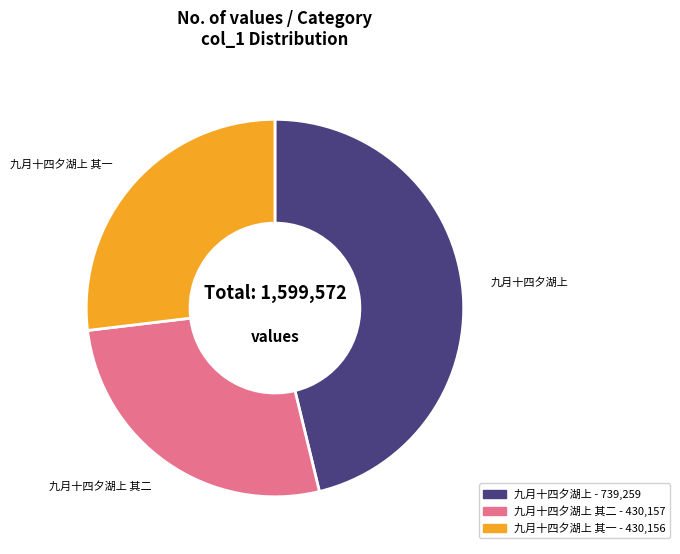

Between 九月十四夕湖上 and 九月十四夕湖上 其一, which is larger?

九月十四夕湖上